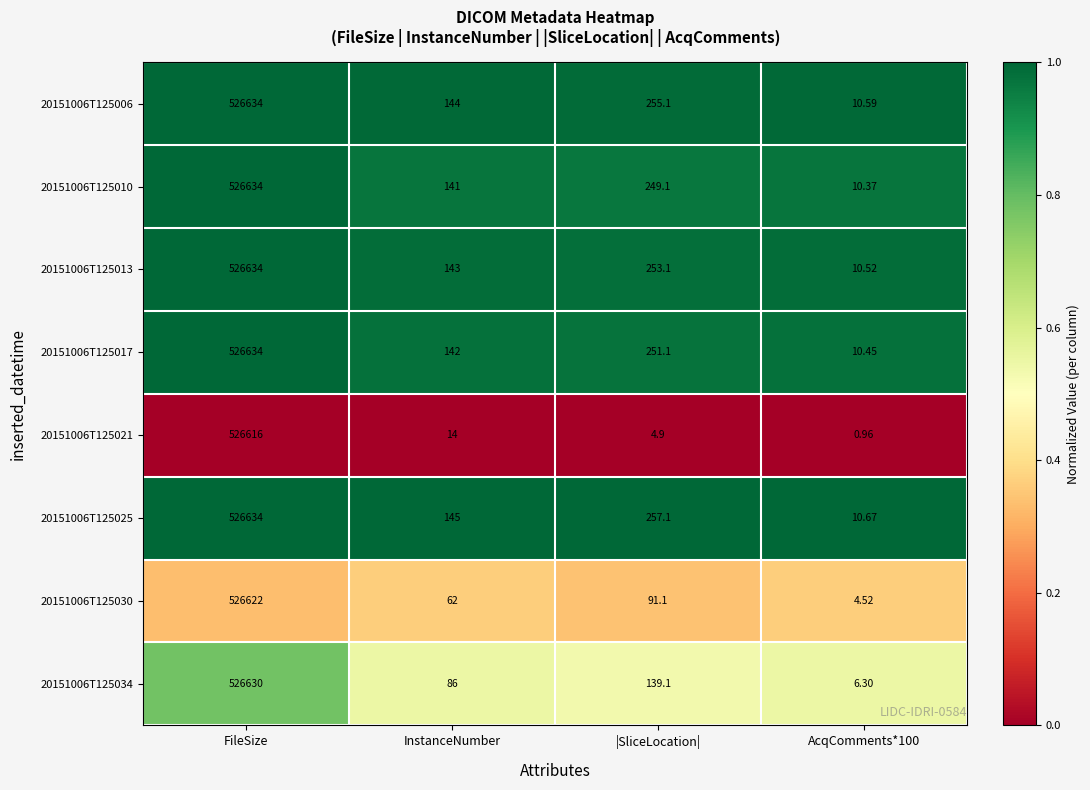

Is the value of 20151006T125017 at AcqComments*100 greater than the value of 20151006T125010 at InstanceNumber?

No